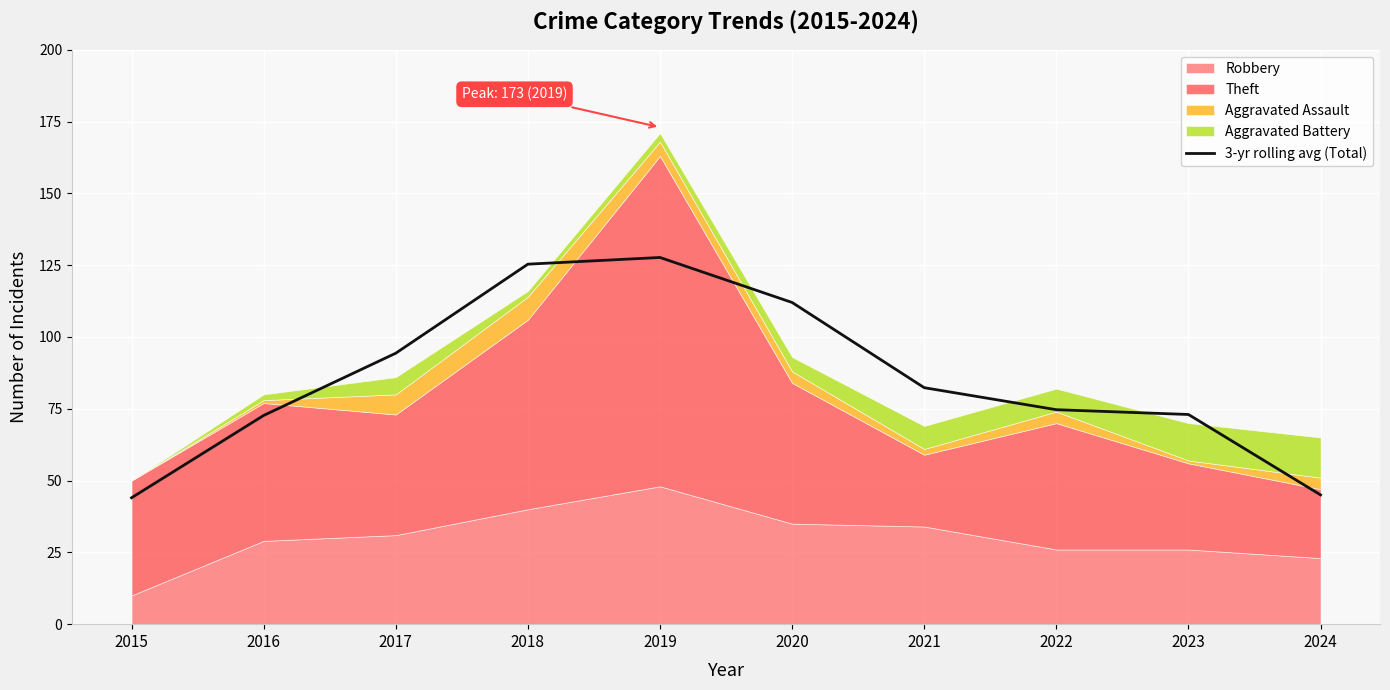

Which has a higher value, 2018 or 2016?

2018